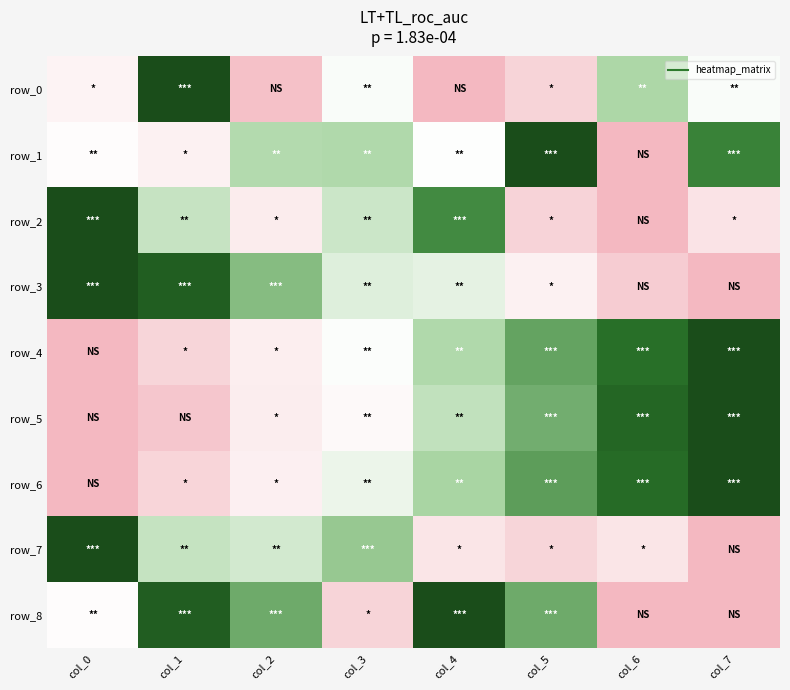

Is the value of row_8 at col_0 greater than the value of row_5 at col_0?

Yes